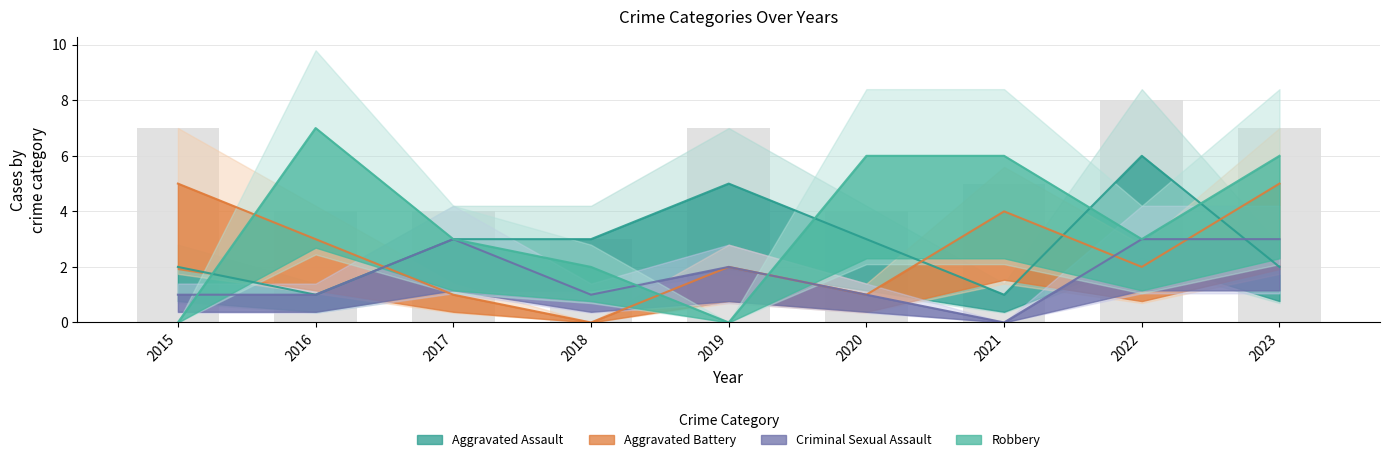

What are all the series names shown in the legend?

Aggravated Assault, Aggravated Battery, Criminal Sexual Assault, Robbery